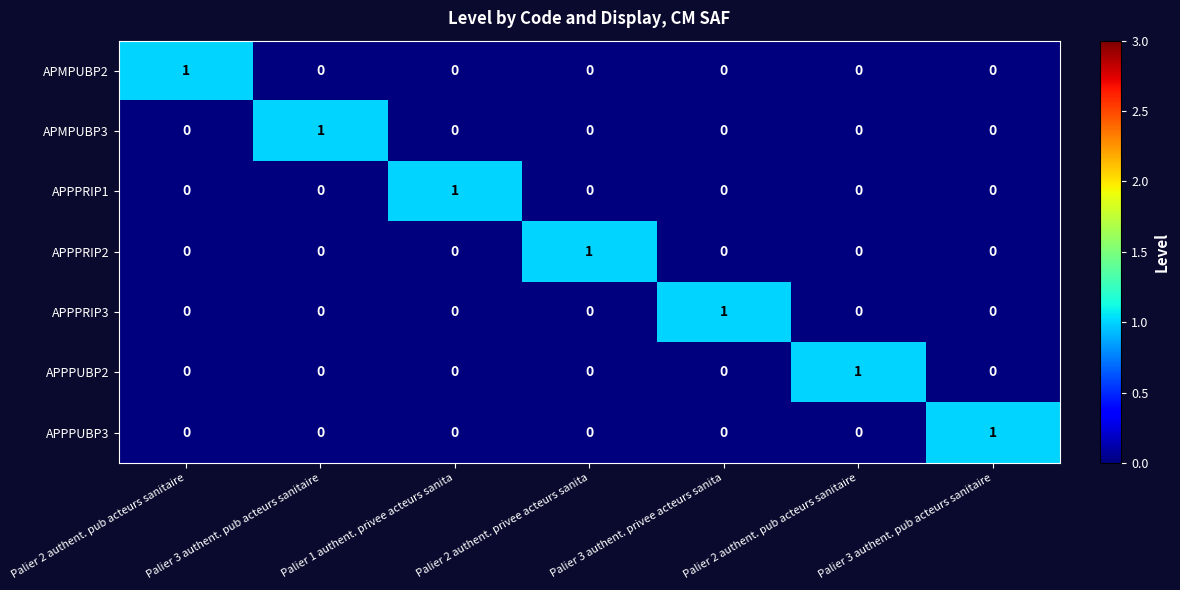

Which label corresponds to the largest value in the chart?

Palier 2 authent. pub acteurs sanitaire